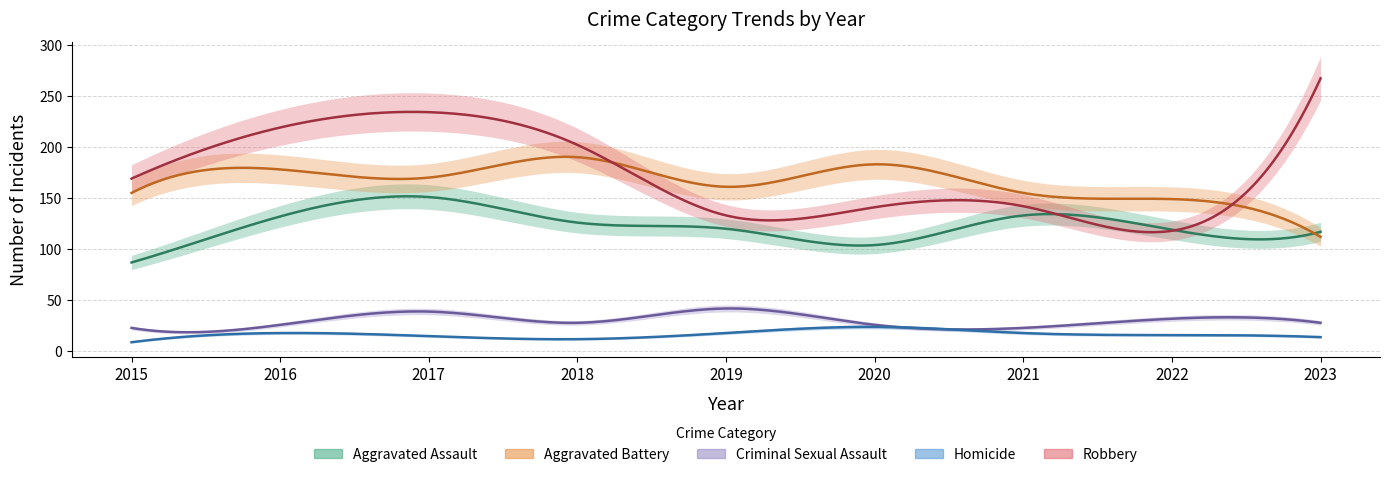

In Criminal Sexual Assault, how many points are lower than both neighbors (excluding endpoints)?

2